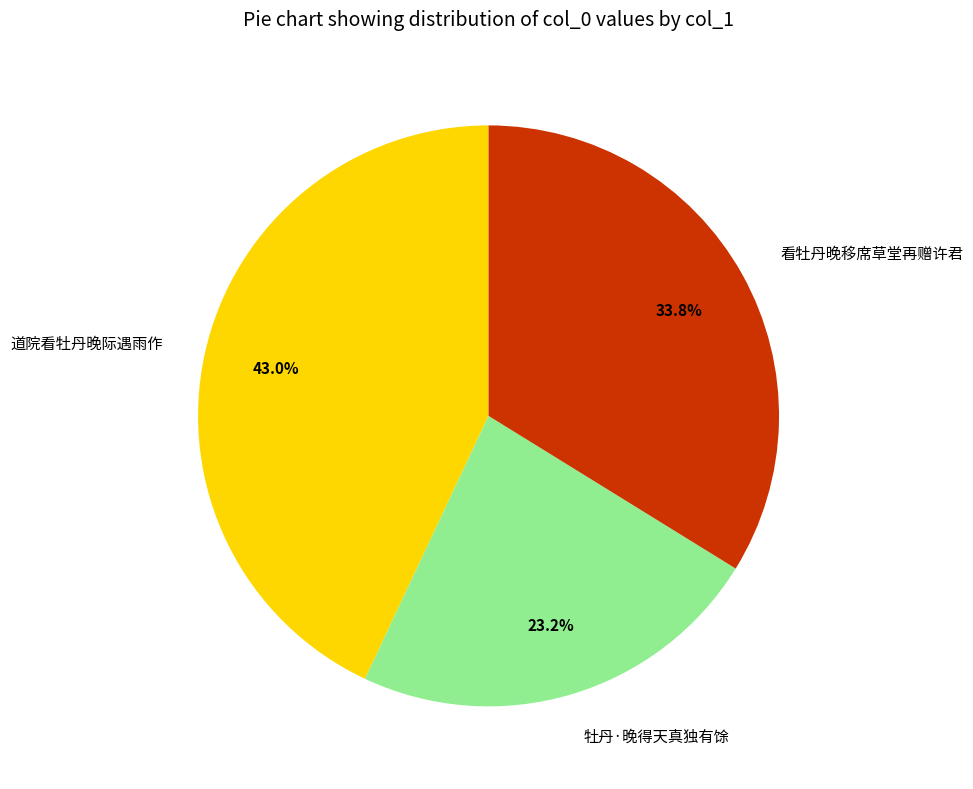

What percentage is the 看牡丹晚移席草堂再赠许君 slice, to the nearest percent?

34%